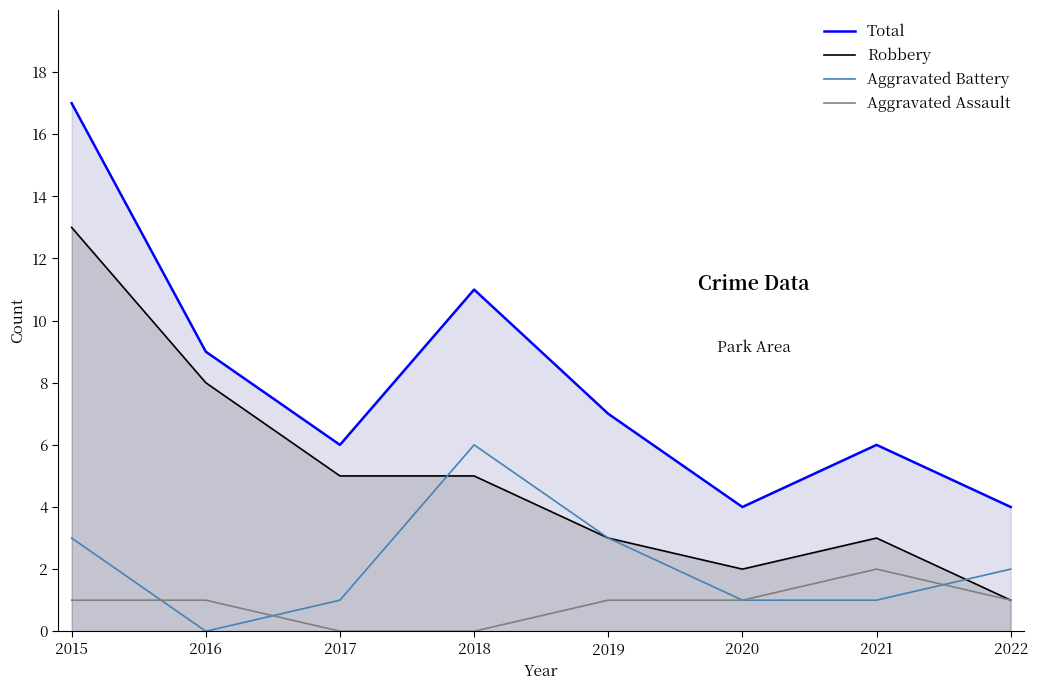

Is the value of Aggravated Battery at 2019 greater than the value of Total at 2017?

No